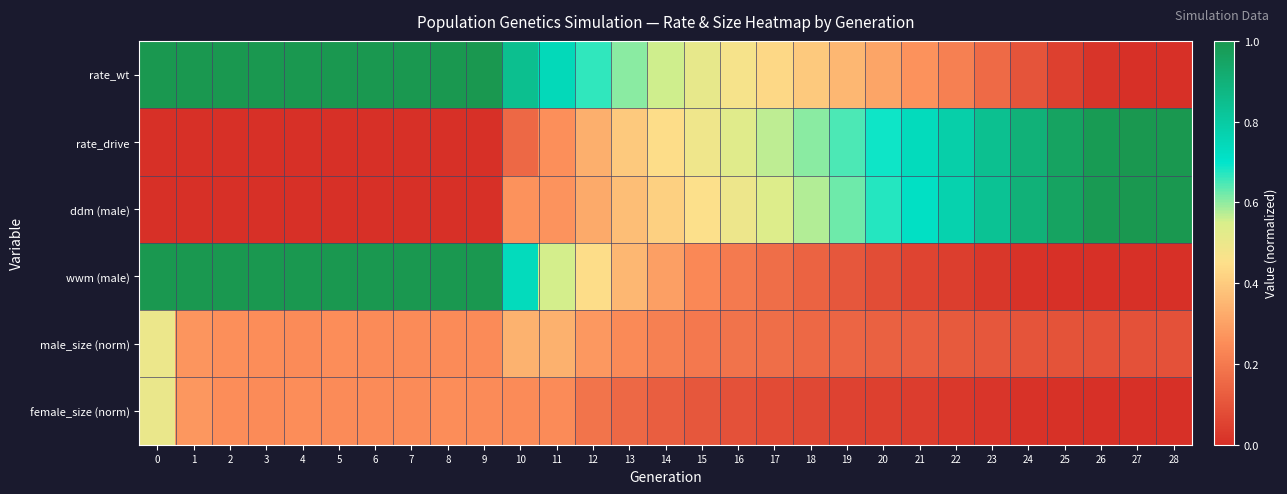

Which has a higher value, 2 or 17?

2